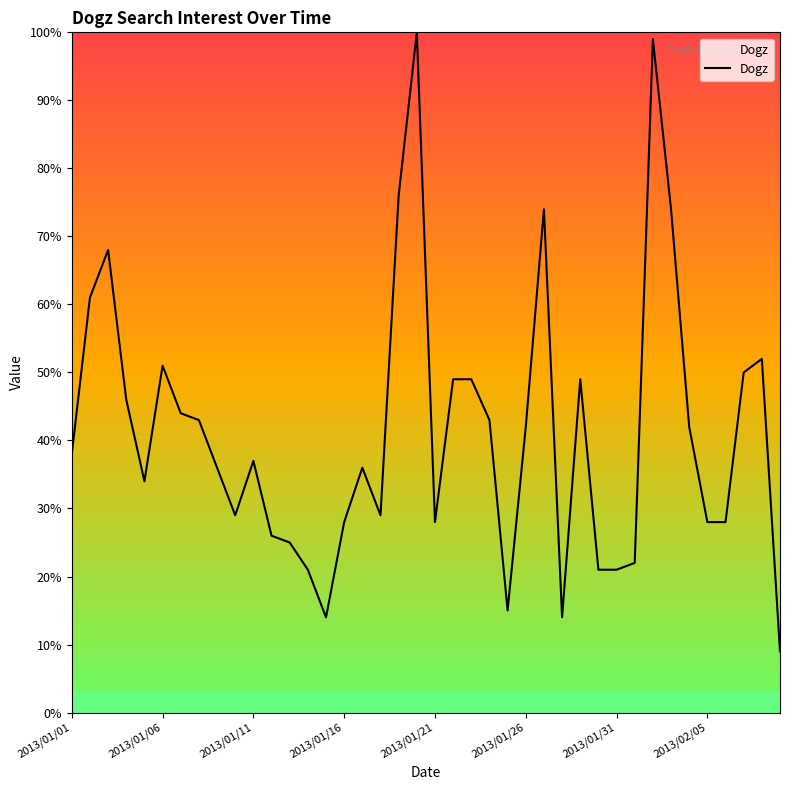

What is the smallest value displayed?

9